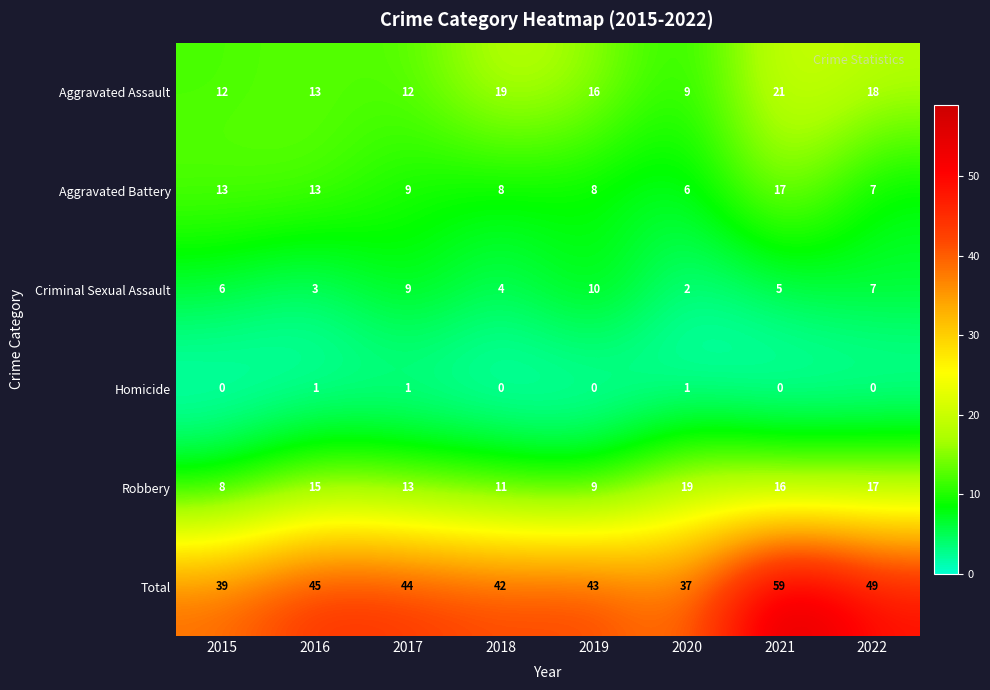

What is the difference between the second highest and second lowest values in the Criminal Sexual Assault series?

6